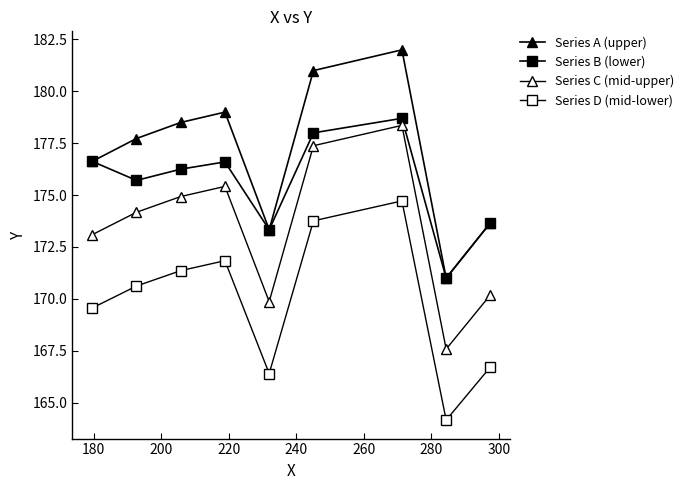

Does the chart have visible grid lines?

No